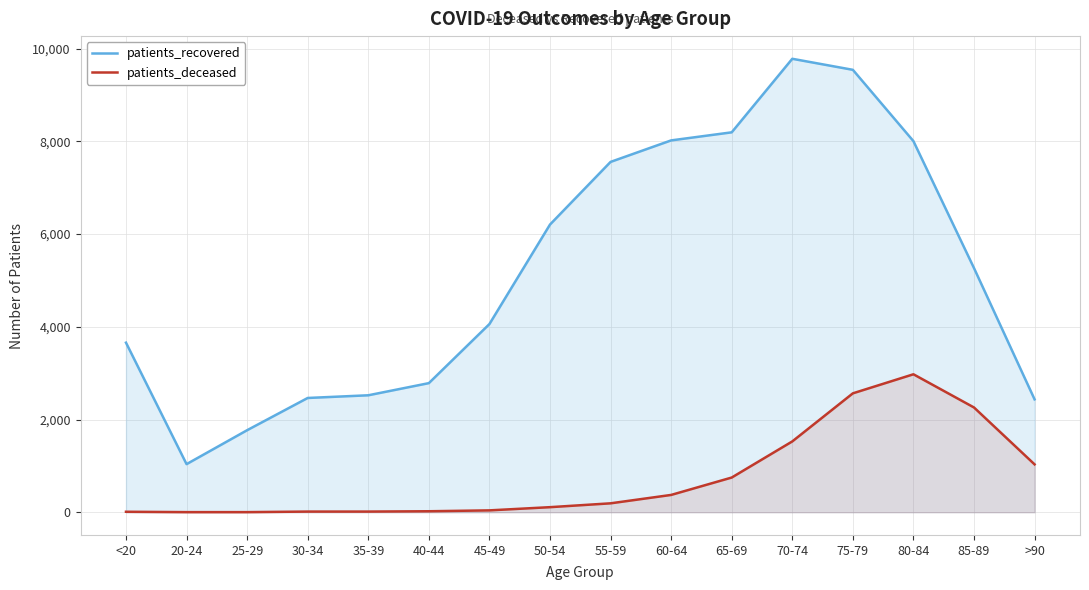

Where is the first local maximum for patients_deceased?

80-84